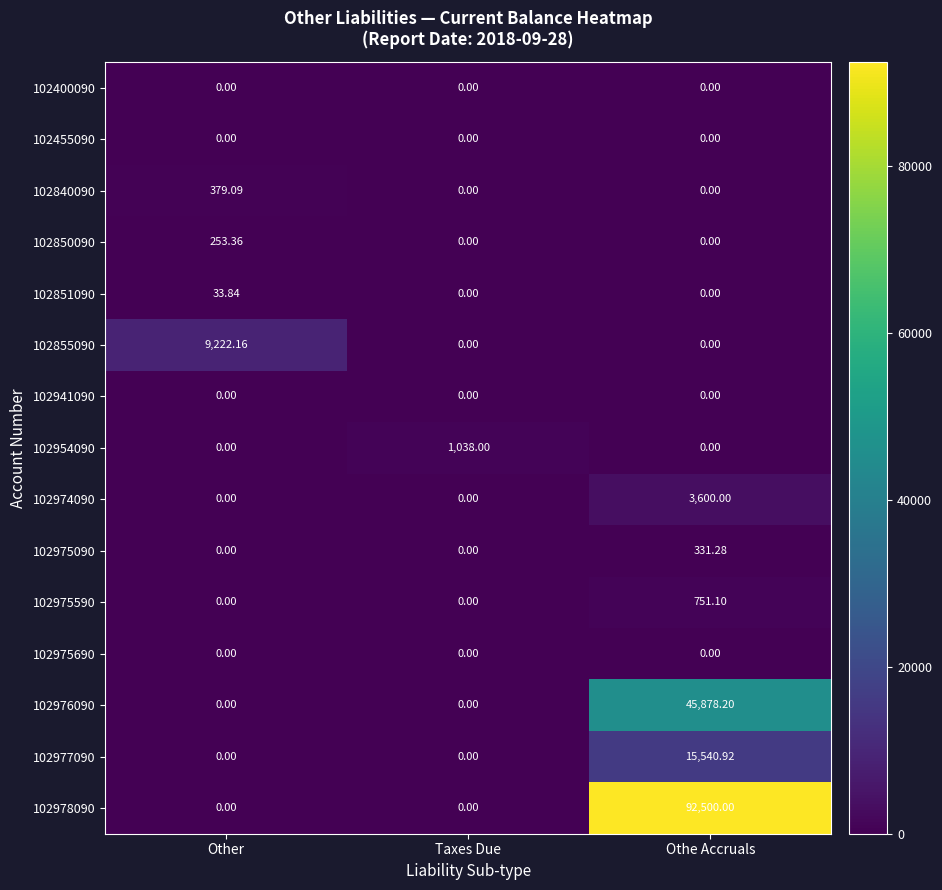

Which category has the highest value in the 102851090 series?

Other